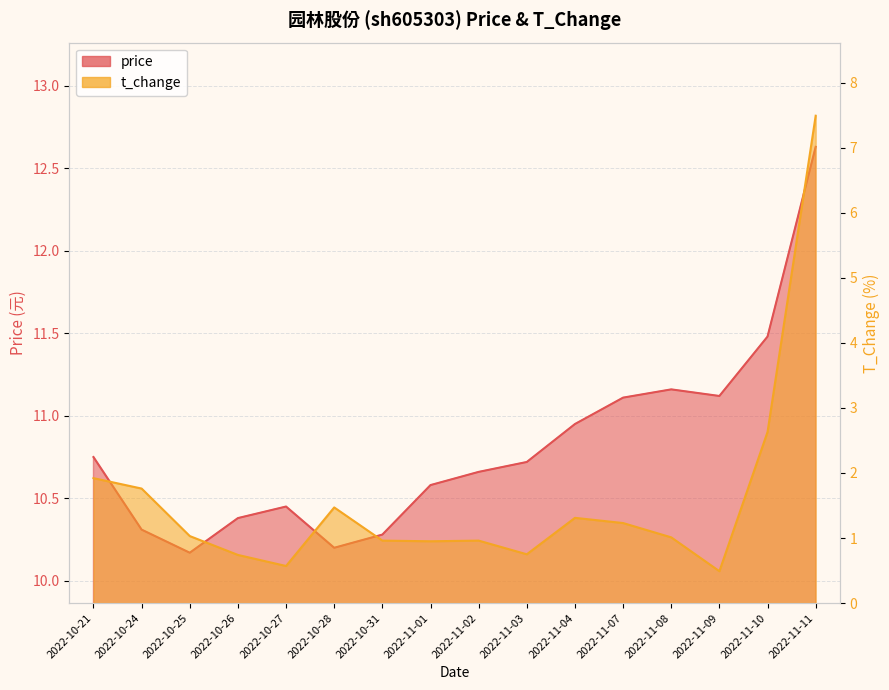

What is the label of the 15th point from the left?

2022-11-10